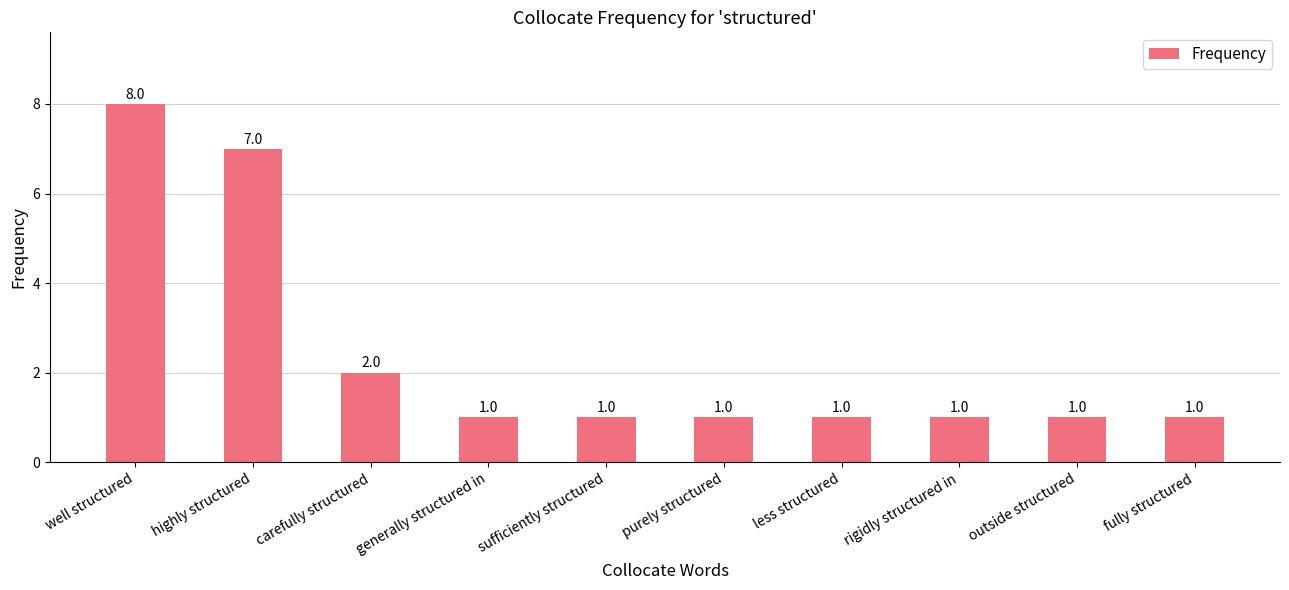

What is the label of the 8th bar from the left?

rigidly structured in